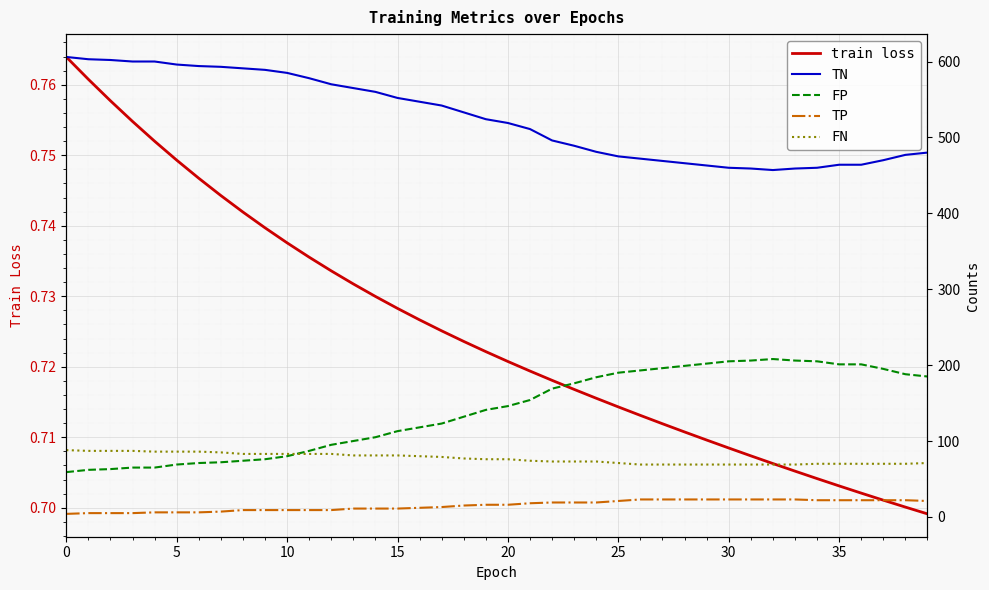

What is the label of the 38th point from the left?

37